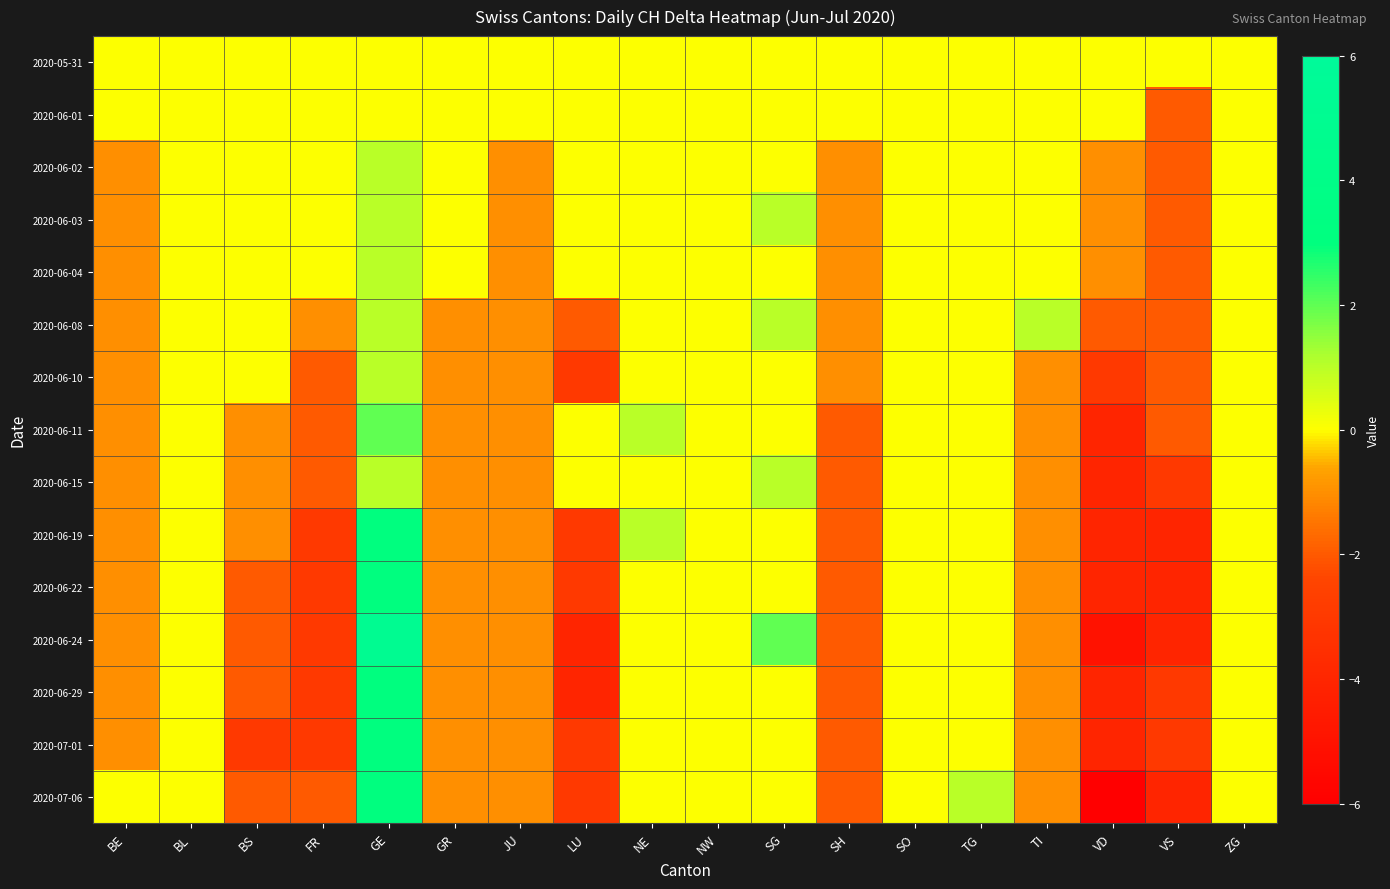

Which label corresponds to the smallest value in the chart?

VD